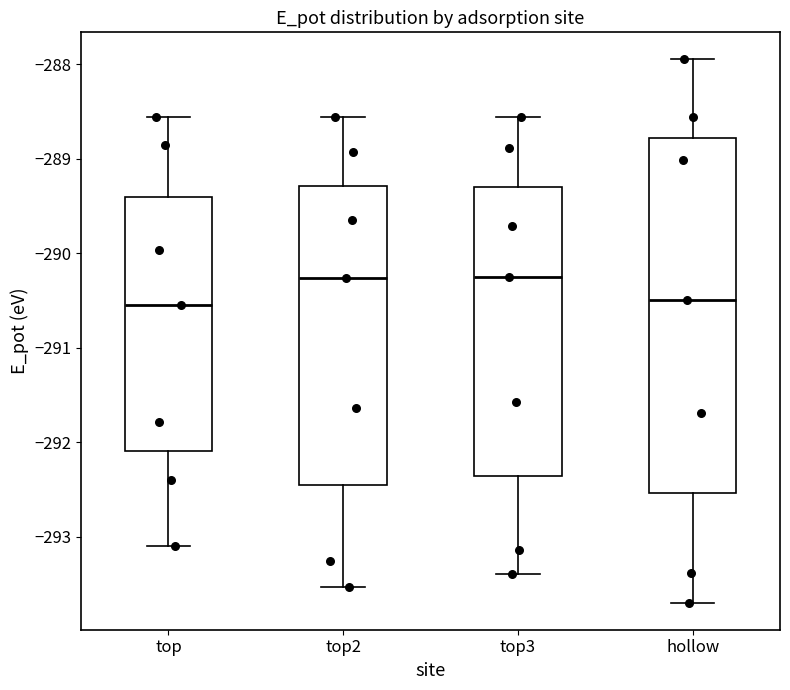

Reading left to right, read every box against the y-axis: the position of its median line, the range the box covers, and the ends of its whiskers. The values are not printed on the chart, so give them approximately, as read against the axis.

top: median -290.5, box -292.1 to -289.4, whiskers -293.1 to -288.6
top2: median -290.3, box -292.5 to -289.3, whiskers -293.5 to -288.6
top3: median -290.3, box -292.4 to -289.3, whiskers -293.4 to -288.6
hollow: median -290.5, box -292.5 to -288.8, whiskers -293.7 to -287.9